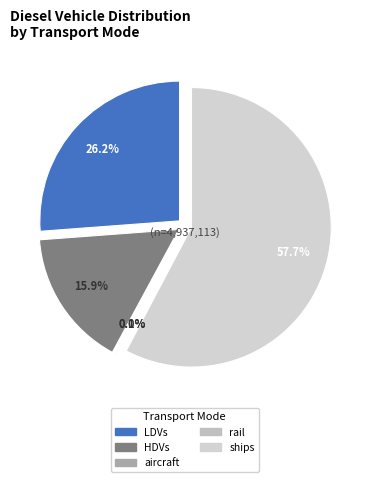

The aircraft slice represents 0% of the pie. True or false?

True